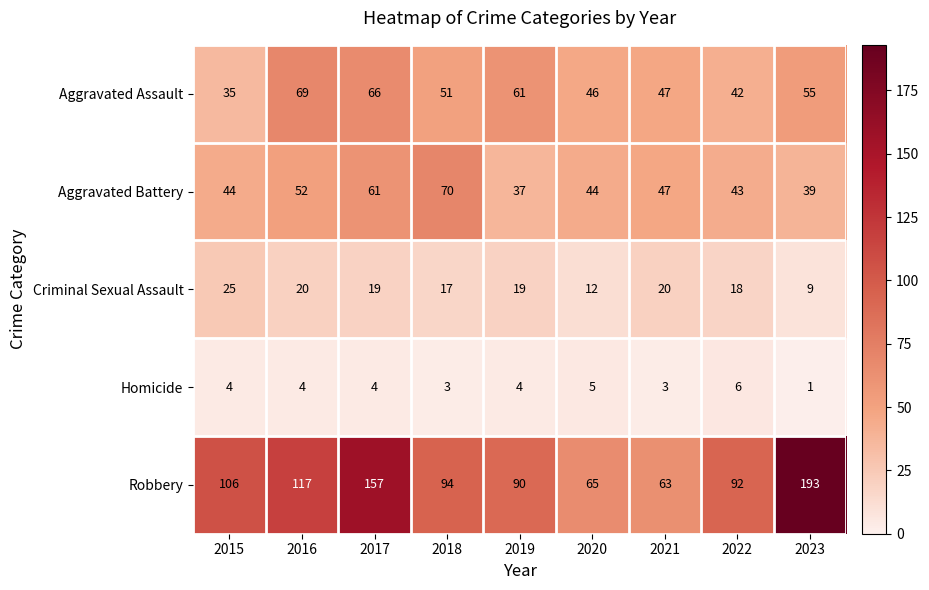

What is the difference between the highest and lowest values at 2015?

102